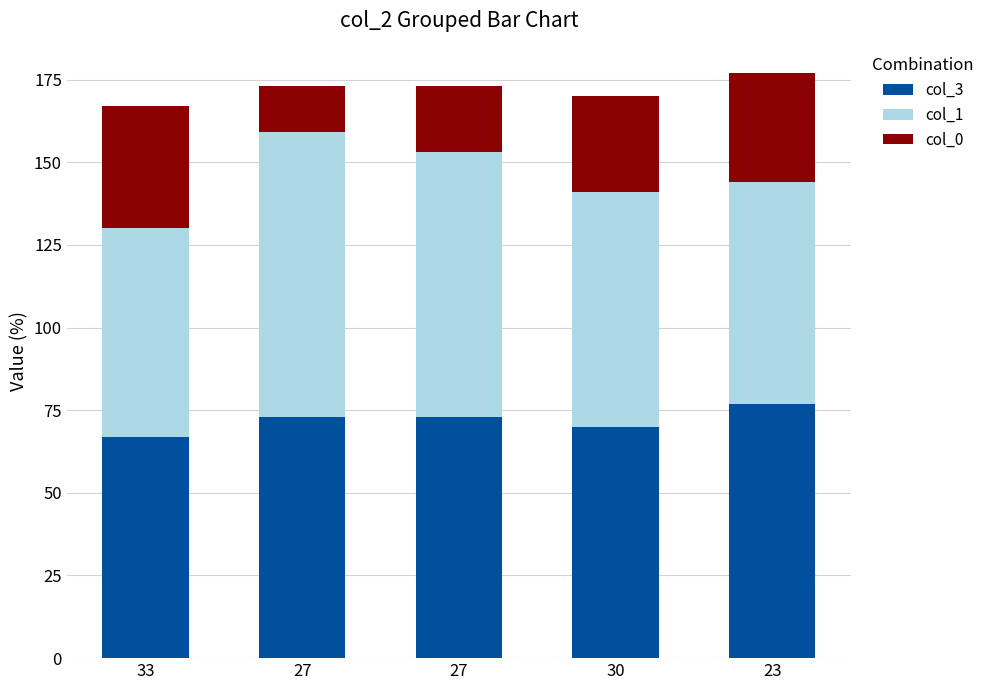

What are all the series names shown in the legend?

col_3, col_1, col_0